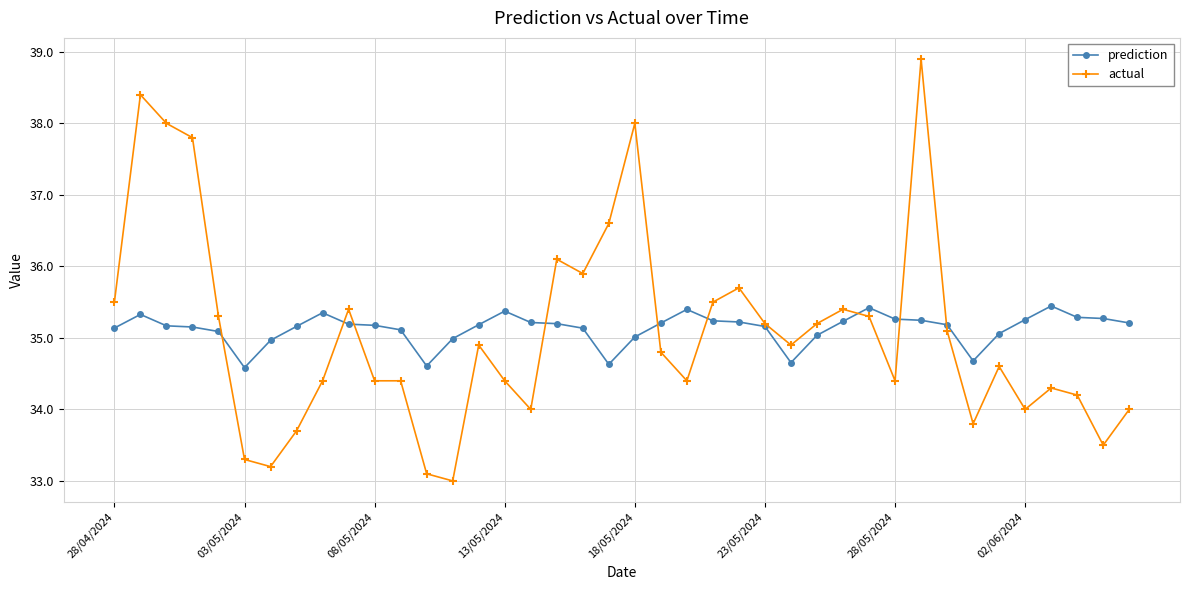

Count the number of categories in the chart.

40